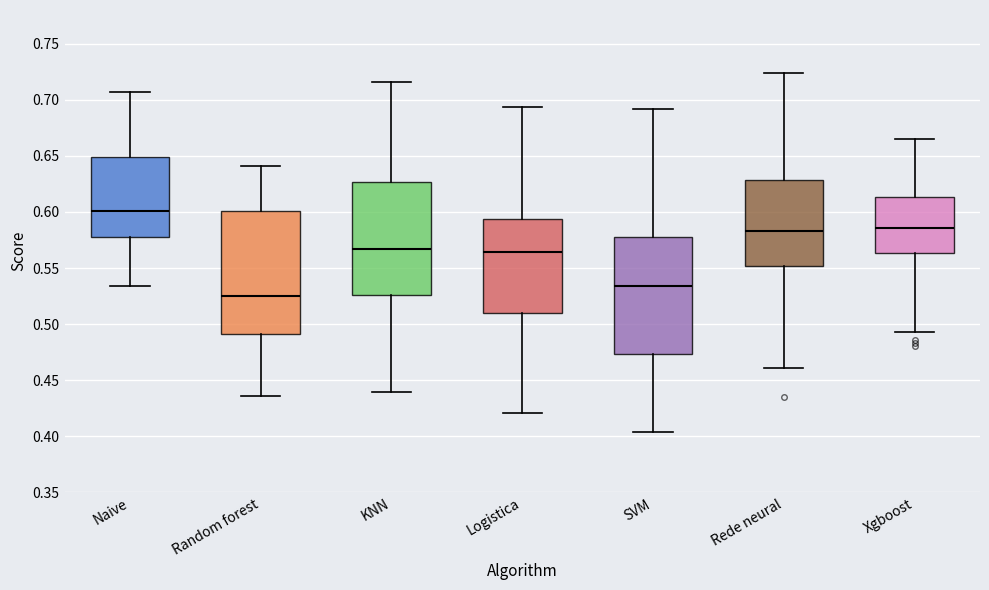

Where does the upper whisker of the box for KNN end on the y-axis? The values are not printed on the chart, so give them approximately, as read against the axis.

0.715